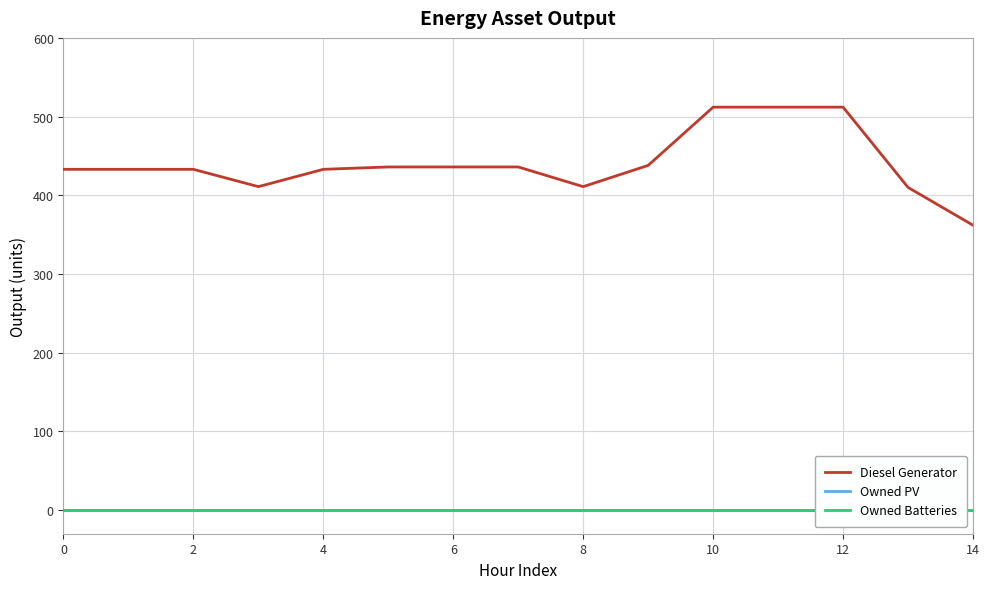

What is the label of the 3rd point from the right?

12